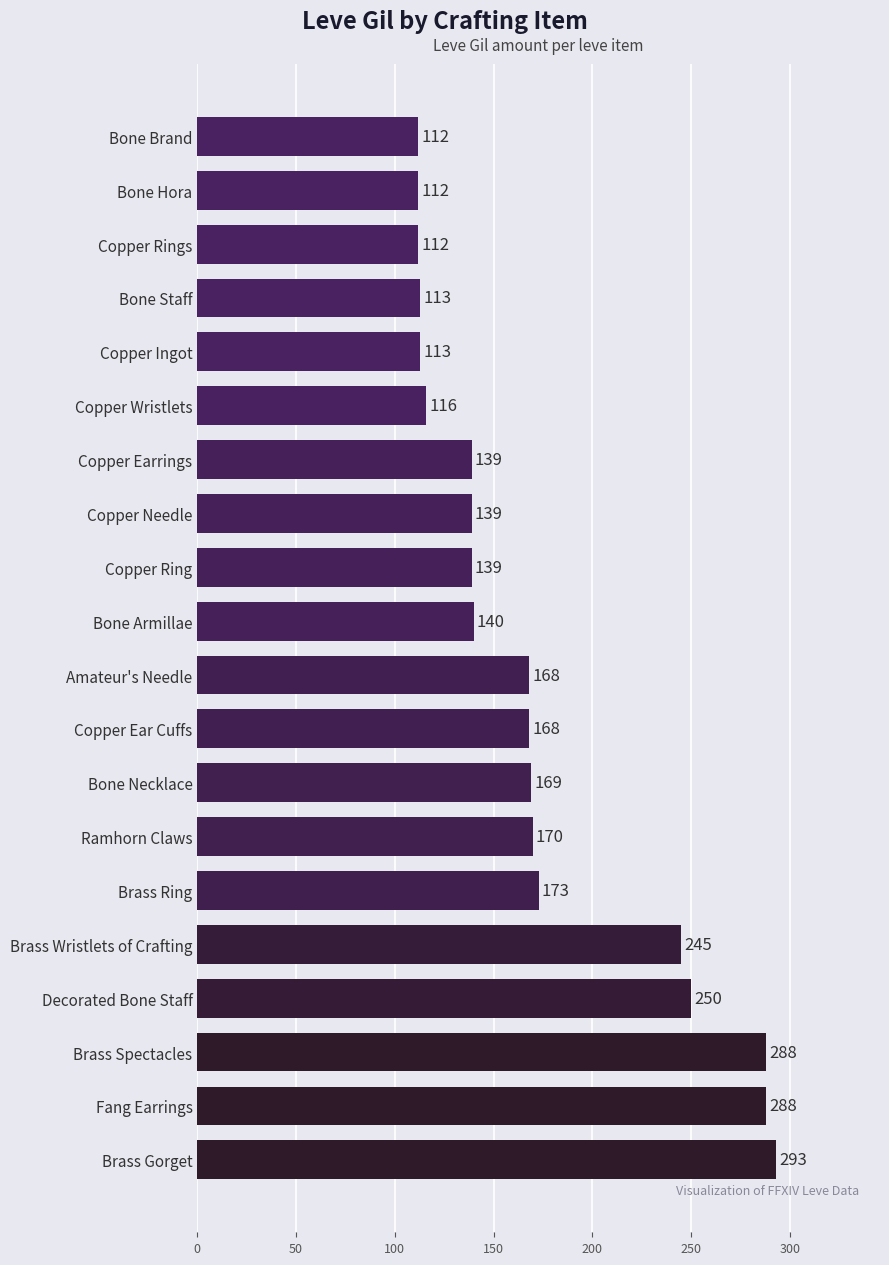

What is the ratio of the value at Brass Spectacles to the value at Copper Wristlets?

2.5